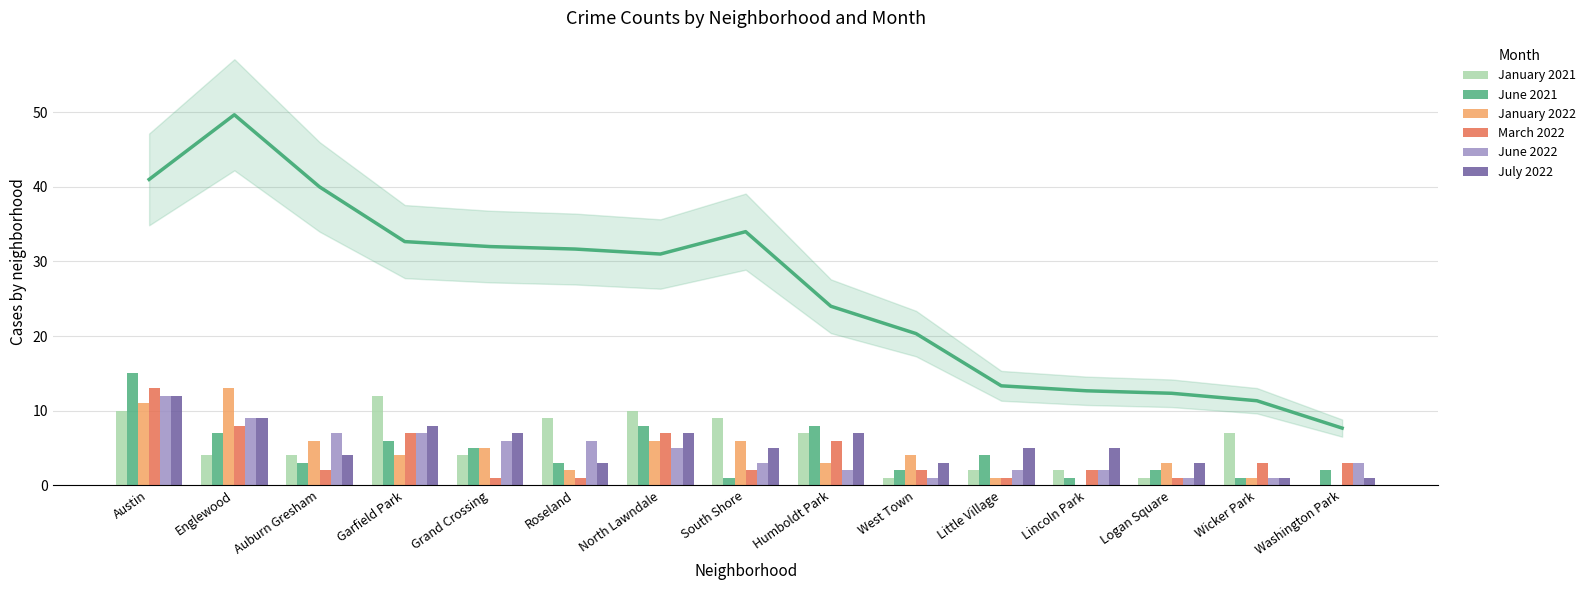

Rank the categories by June 2022 value from highest to lowest.

Austin, Englewood, Auburn Gresham, Garfield Park, Grand Crossing, Roseland, North Lawndale, South Shore, Washington Park, Humboldt Park, Little Village, Lincoln Park, West Town, Logan Square, Wicker Park